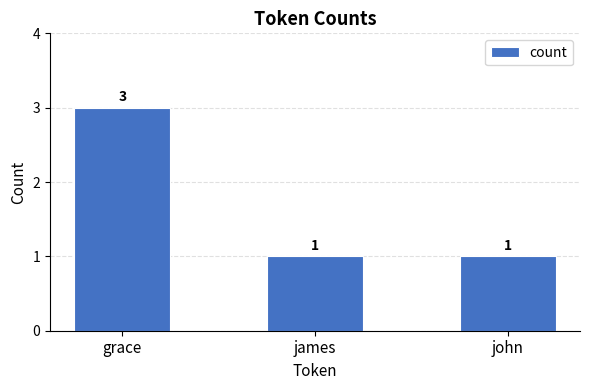

What is the approximate value at grace?

3